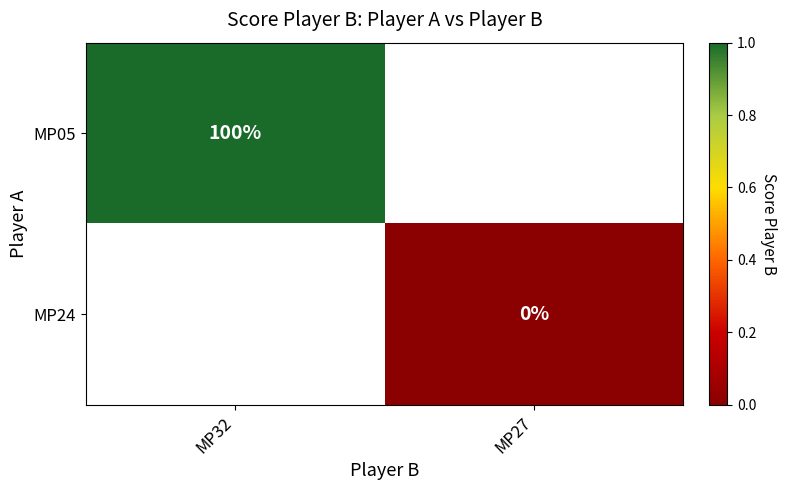

How many data points does each series have?

2